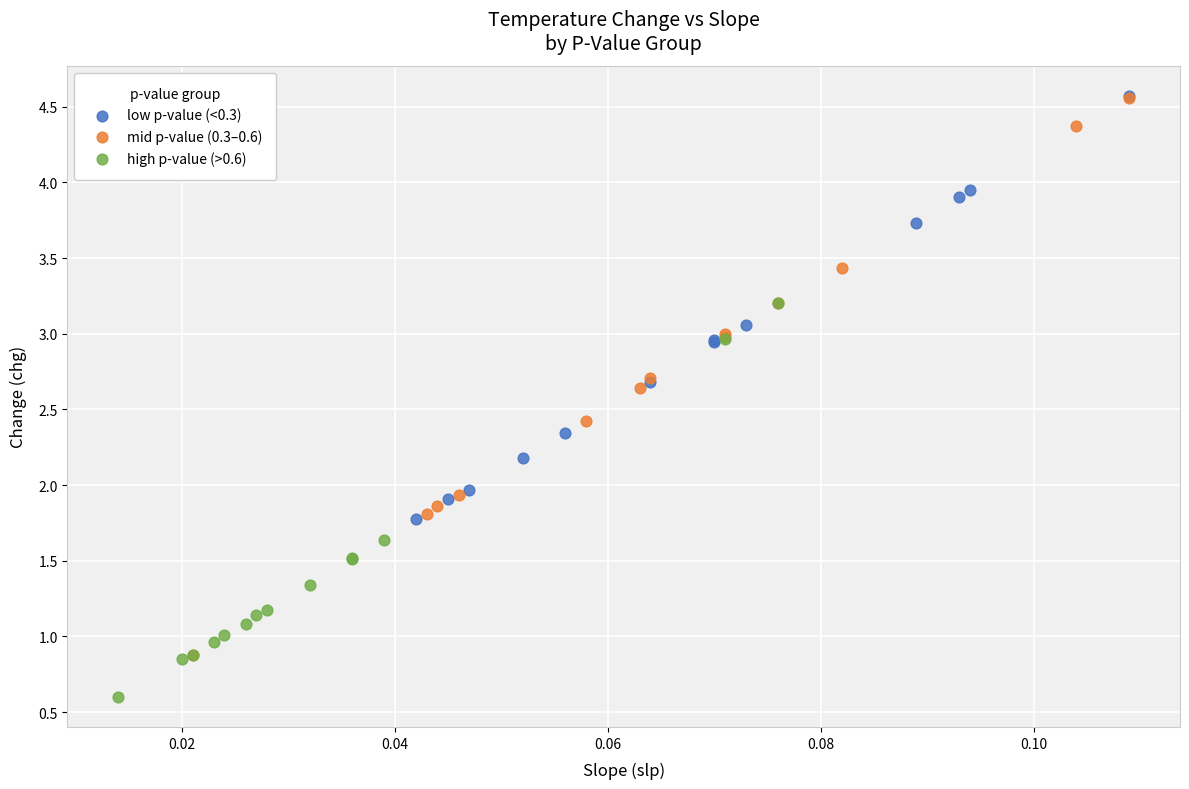

Which series has the largest Y range (max minus min)?

mid p-value (0.3–0.6)